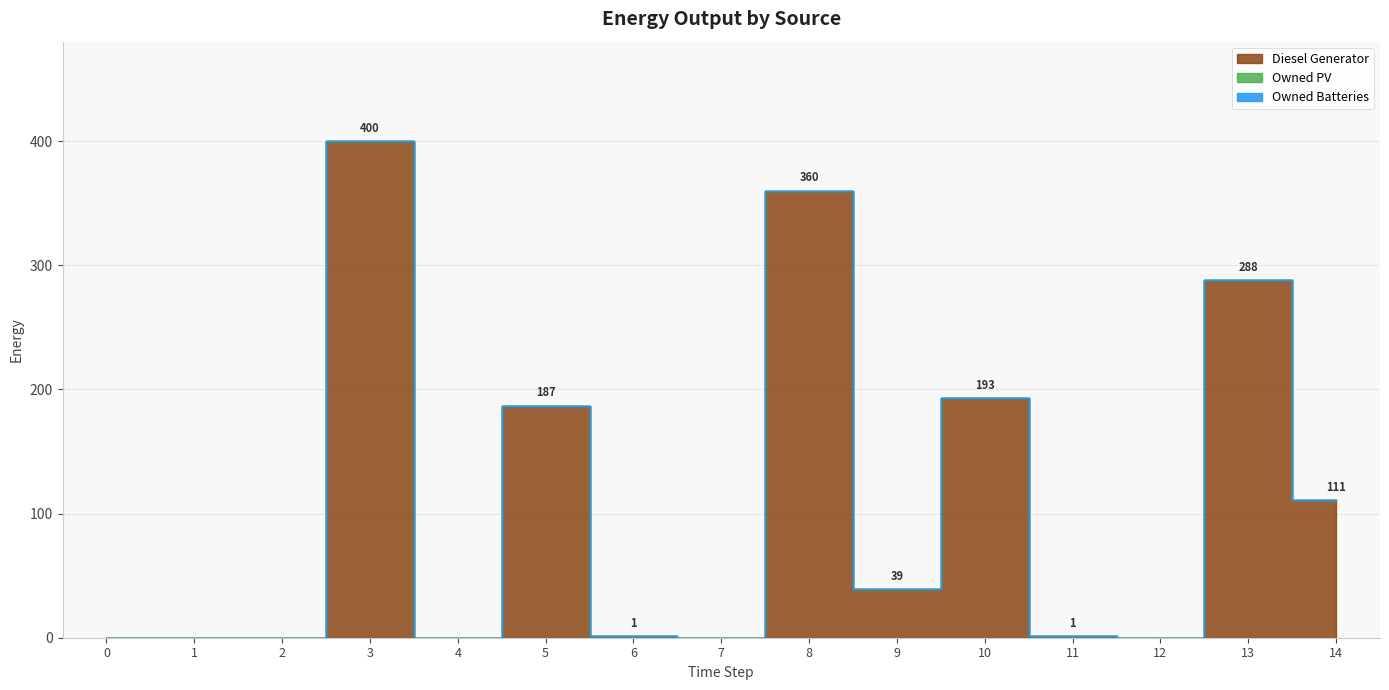

List the labels in order of Owned PV value, smallest first.

0, 1, 2, 3, 4, 5, 6, 7, 8, 9, 10, 11, 12, 13, 14